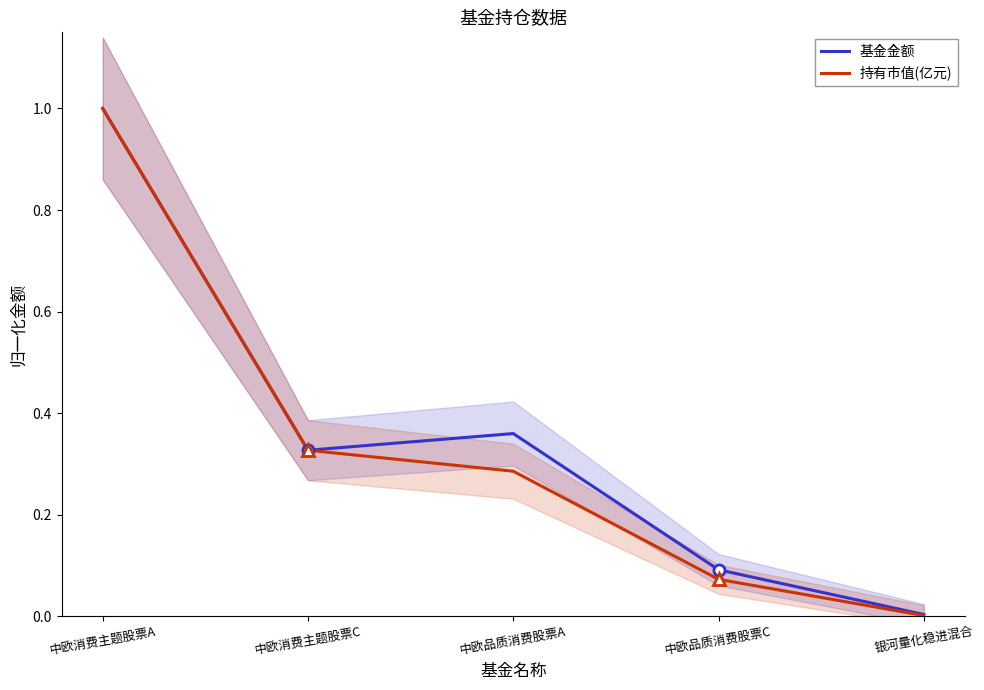

Is the value of 基金金额 at 中欧品质消费股票A greater than the value of 持有市值(亿元) at 中欧品质消费股票A?

Yes